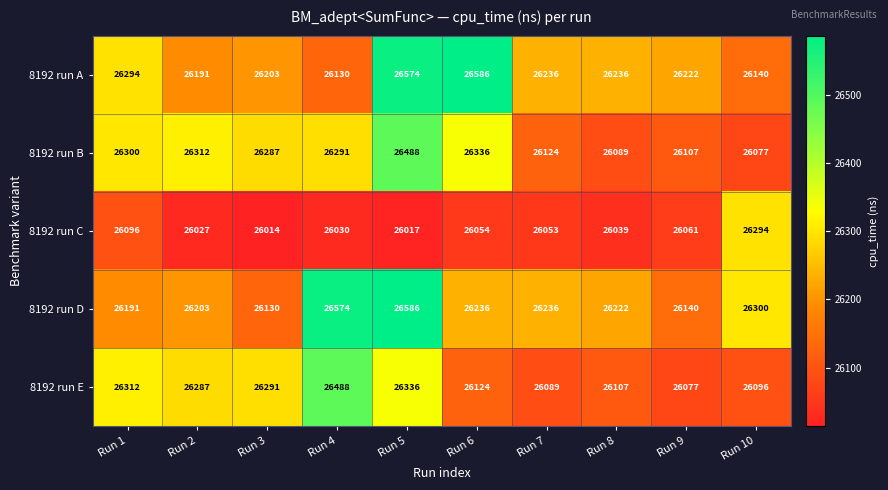

What is the sum of the 8192 run B values at Run 7 and Run 9?

52231